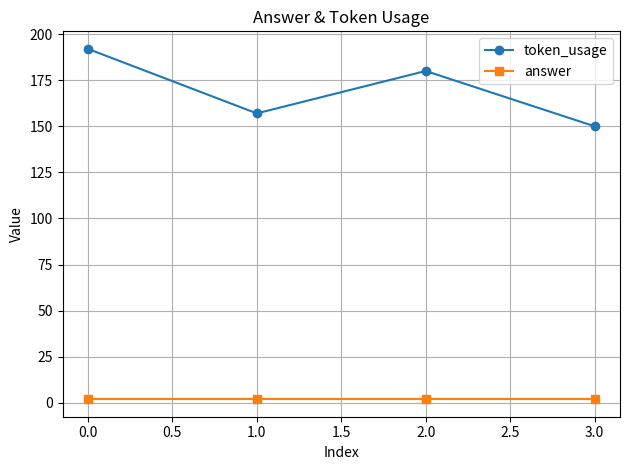

At which label does token_usage first exceed 180?

0.0